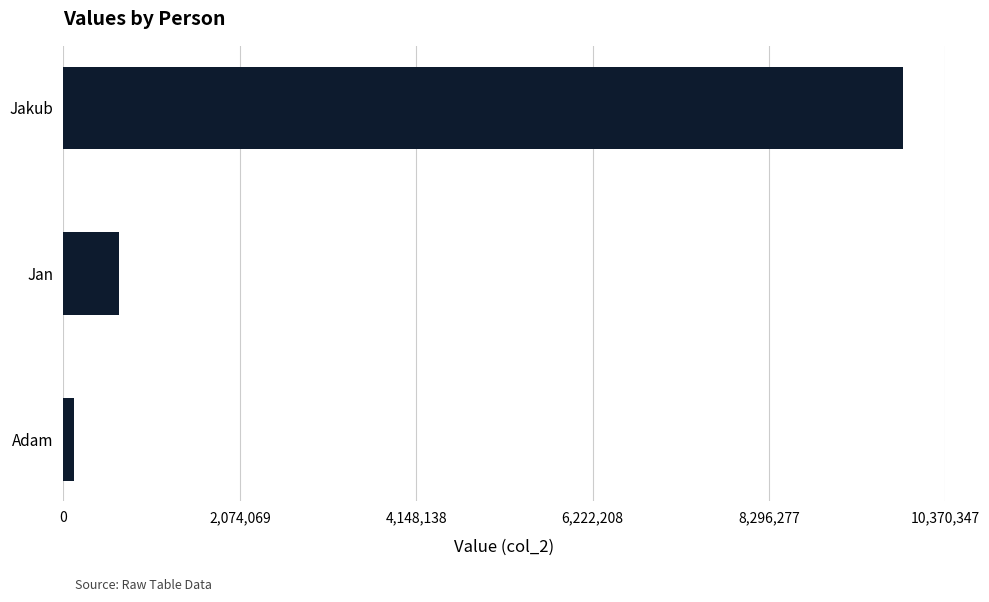

Rank the categories by value from lowest to highest.

Adam, Jan, Jakub